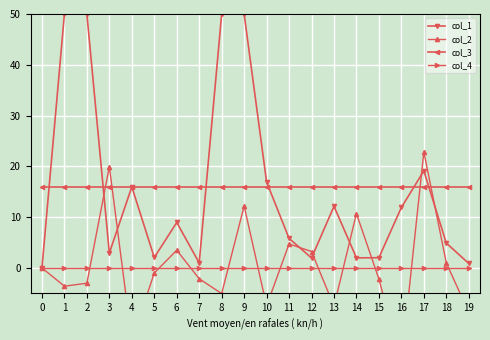

Where is the first local minimum for col_2?

1